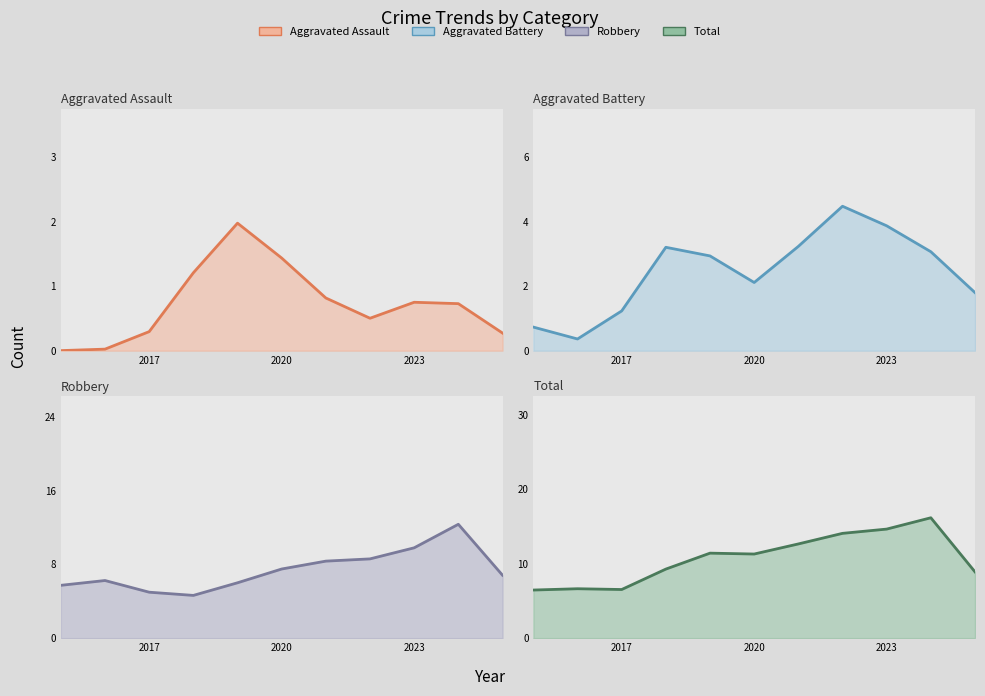

At how many categories does at least one series exceed 4?

11